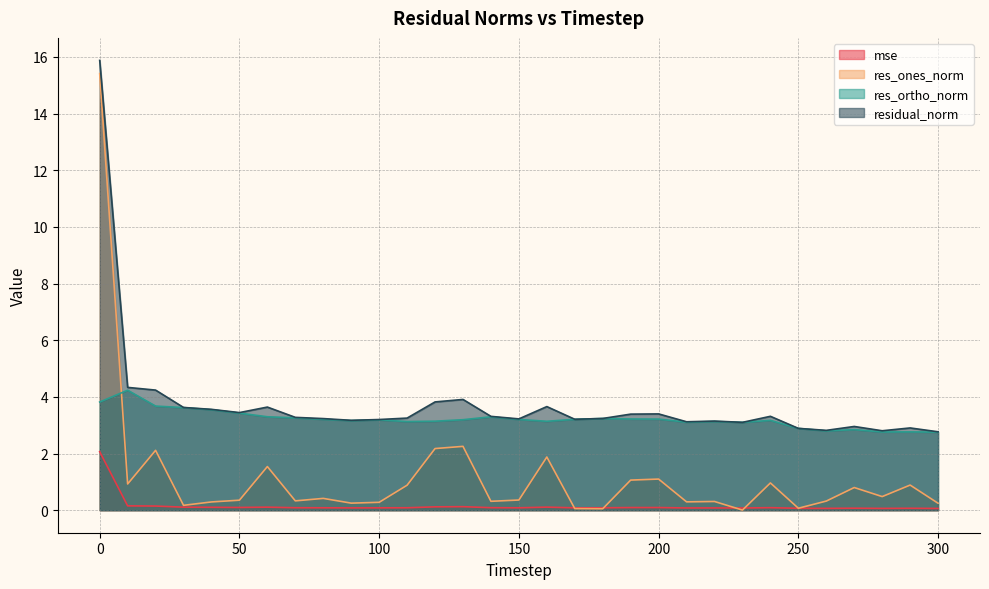

What is the sum of the residual_norm values at 40 and 170?

6.8